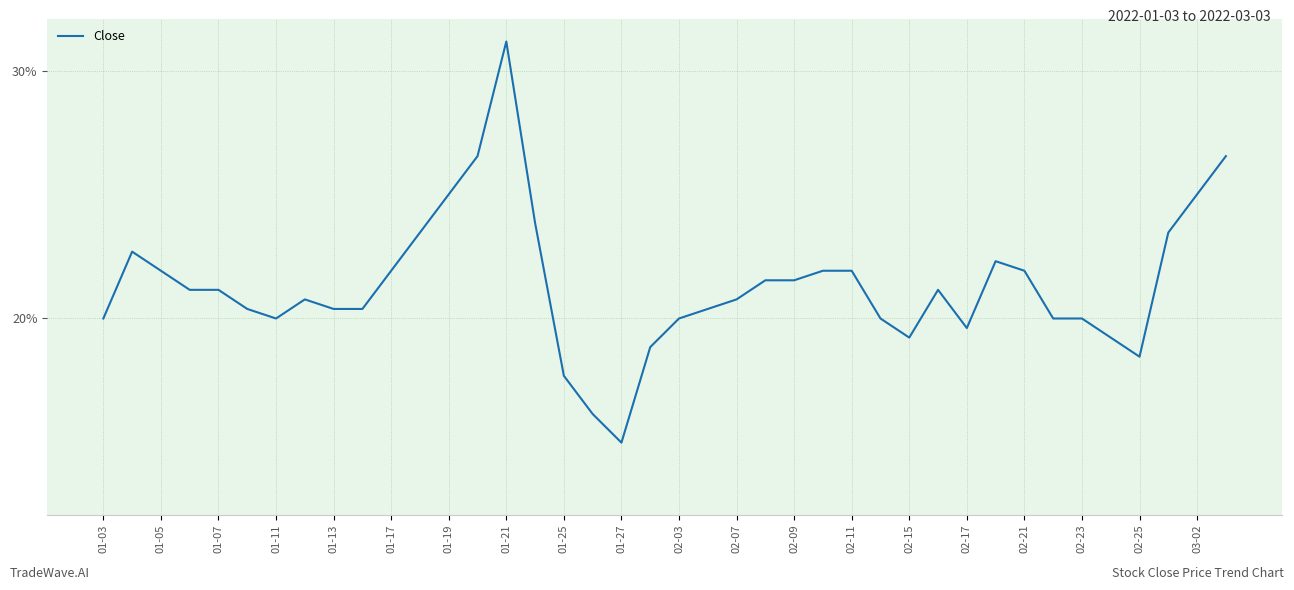

What is the greatest value displayed?

31.2